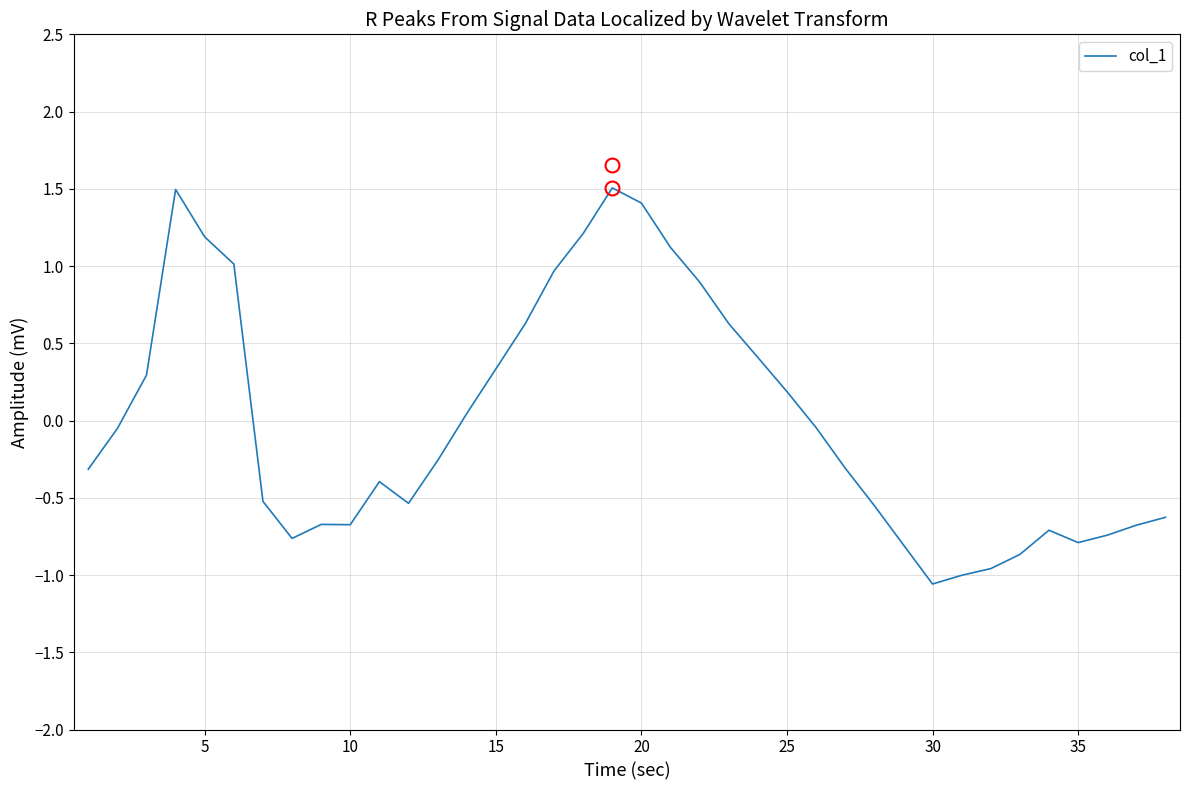

What is the smallest value displayed?

-1.1